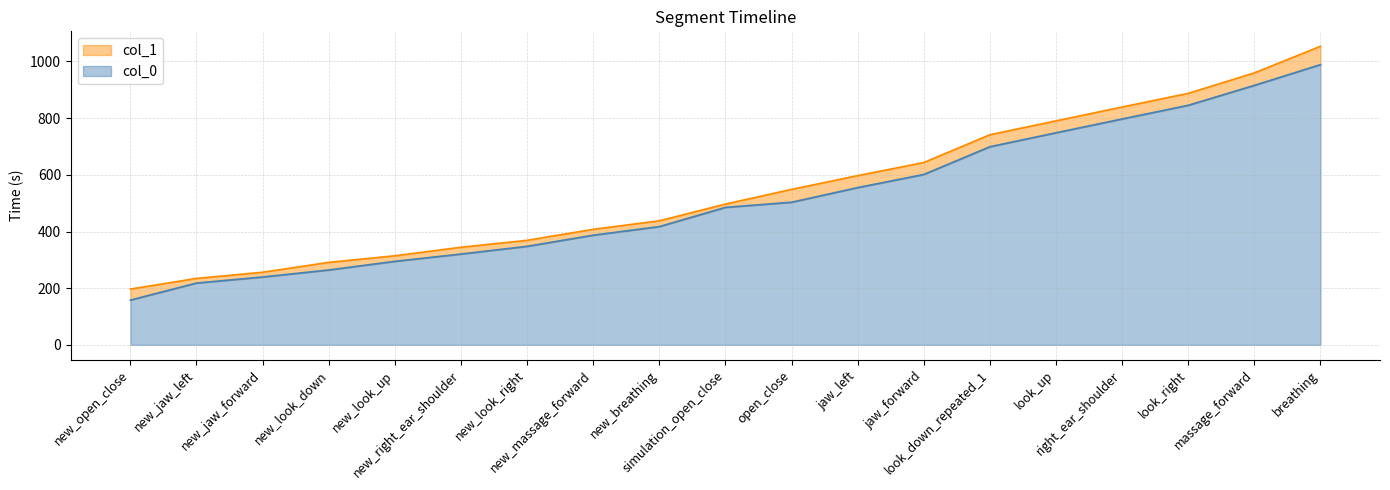

Reading left to right, transcribe all the data shown in this chart.

col_0: 158.0	218.1	239.5	264.3	294.8	320.5	347.8	387.1	417.4	485.3	503.4	555.1	601.4	699.3	748.5	797.2	845.6	915.8	989.0
col_1: 196.9	234.6	256.3	291.1	314.4	344.5	369.0	407.8	437.8	496.9	548.7	597.3	643.5	741.6	790.5	839.4	887.6	959.9	1053.8